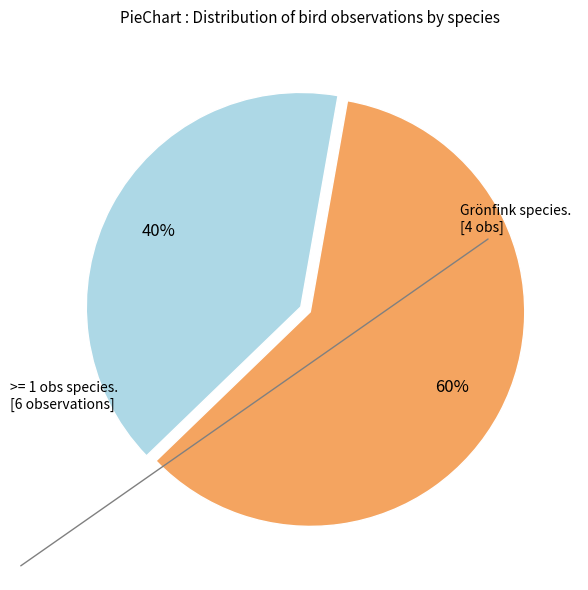

How many slices are in this pie chart?

2